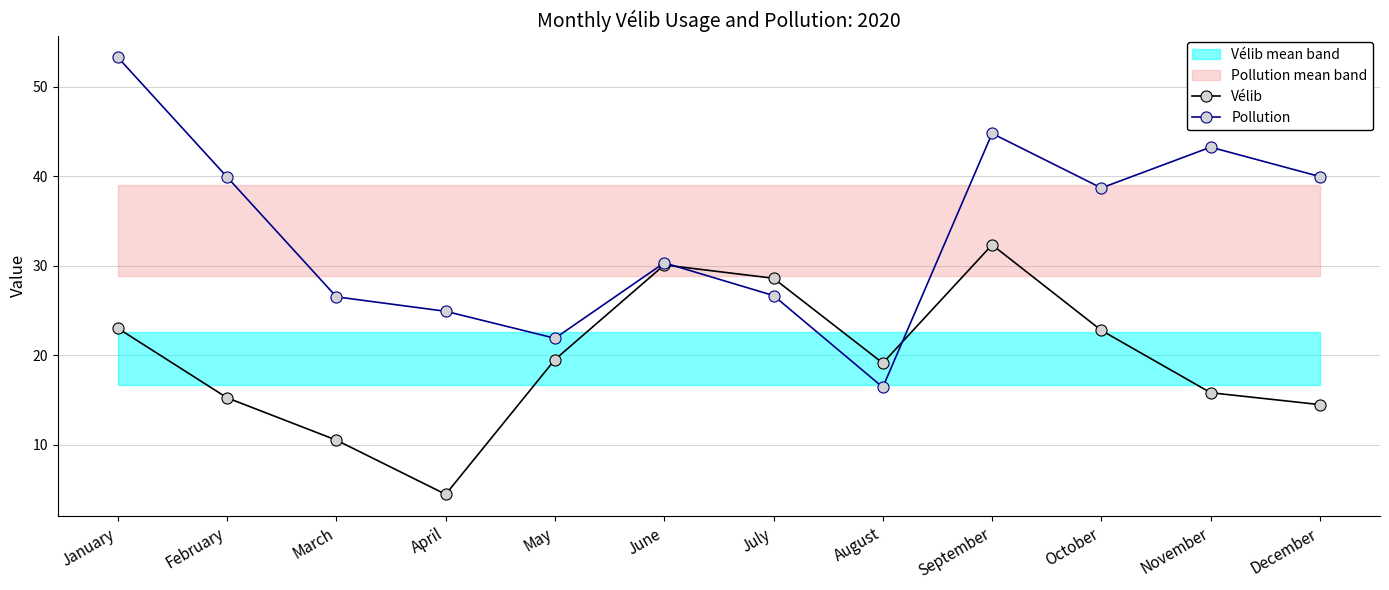

What is the average value of the Pollution series?

33.9